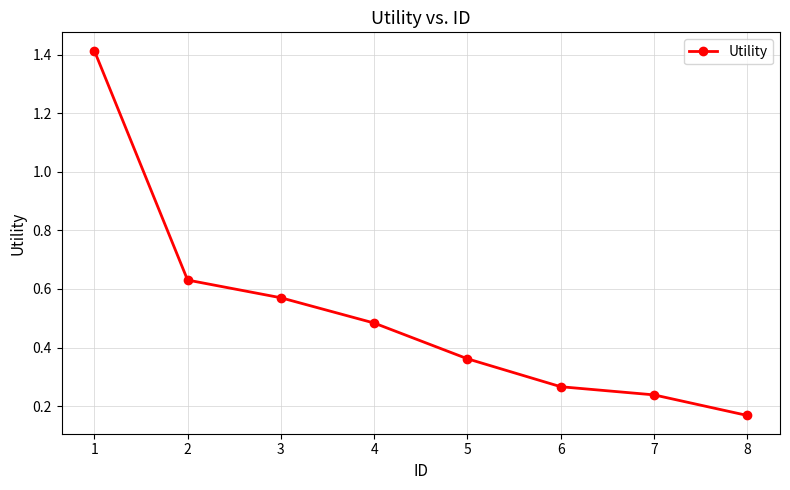

At which label is the value closest to 0?

8